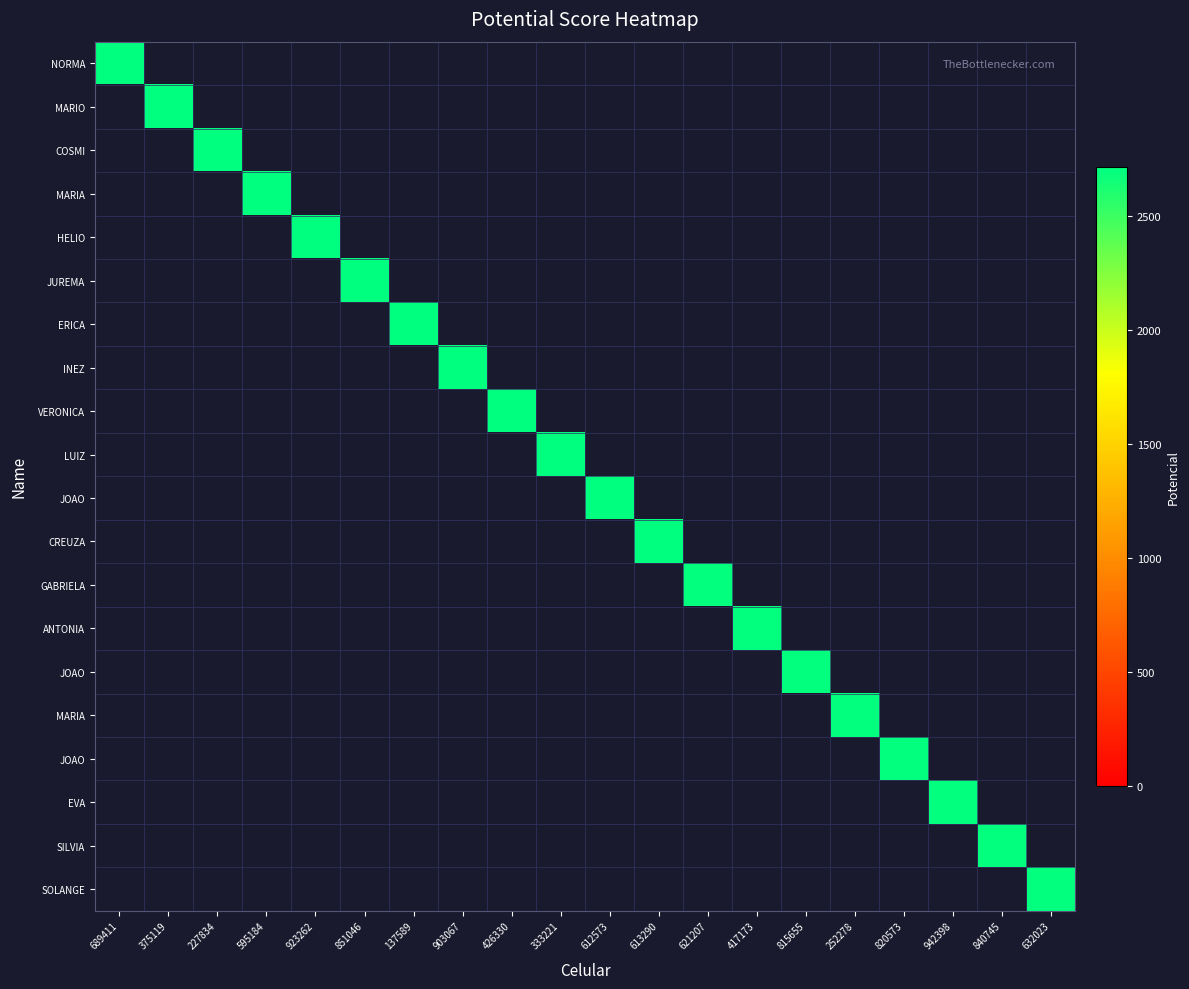

Which label corresponds to the largest value in the chart?

689411